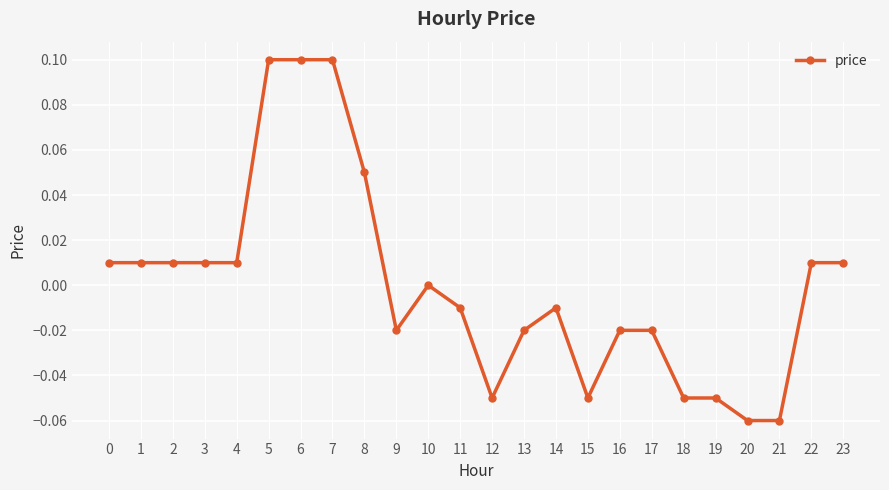

Is it true that the value at 18 is -0.0?

False